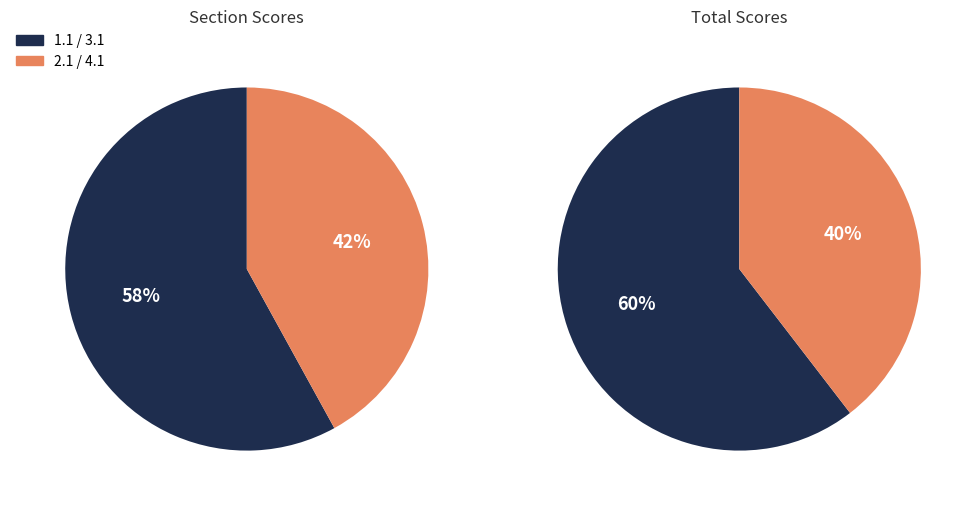

Which series has the largest range (max minus min)?

2.1